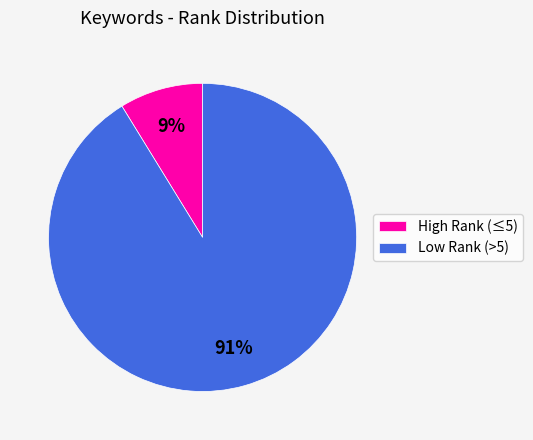

To the nearest percent, what percentage of the pie is High Rank (≤5)?

9%